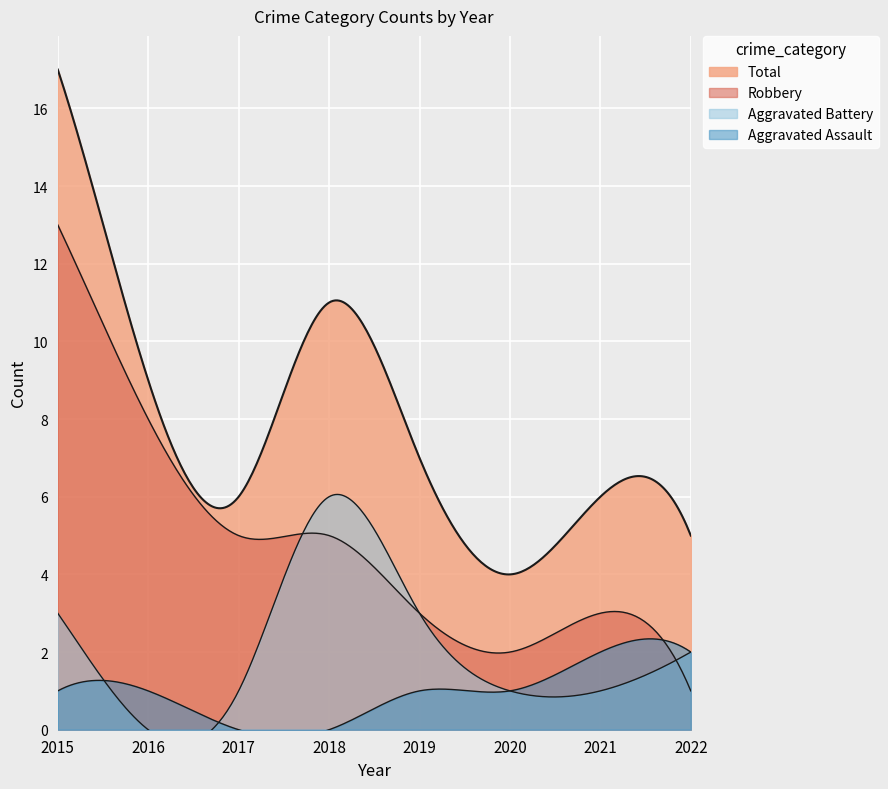

Where does the Total series first go above 7?

2015